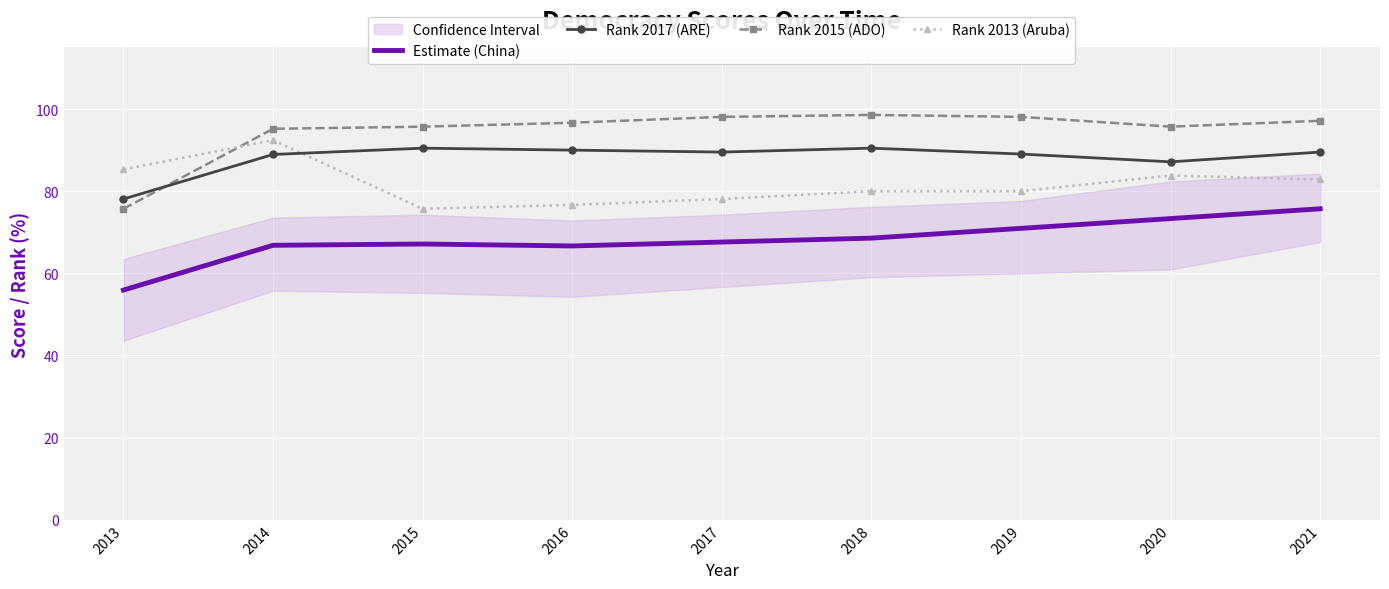

Where is Rank 2017 (ARE) nearest to the value 84?

2020